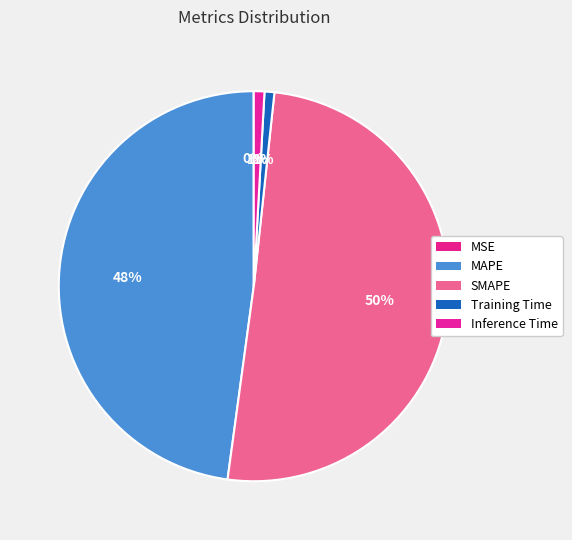

How many slices are in this pie chart?

5